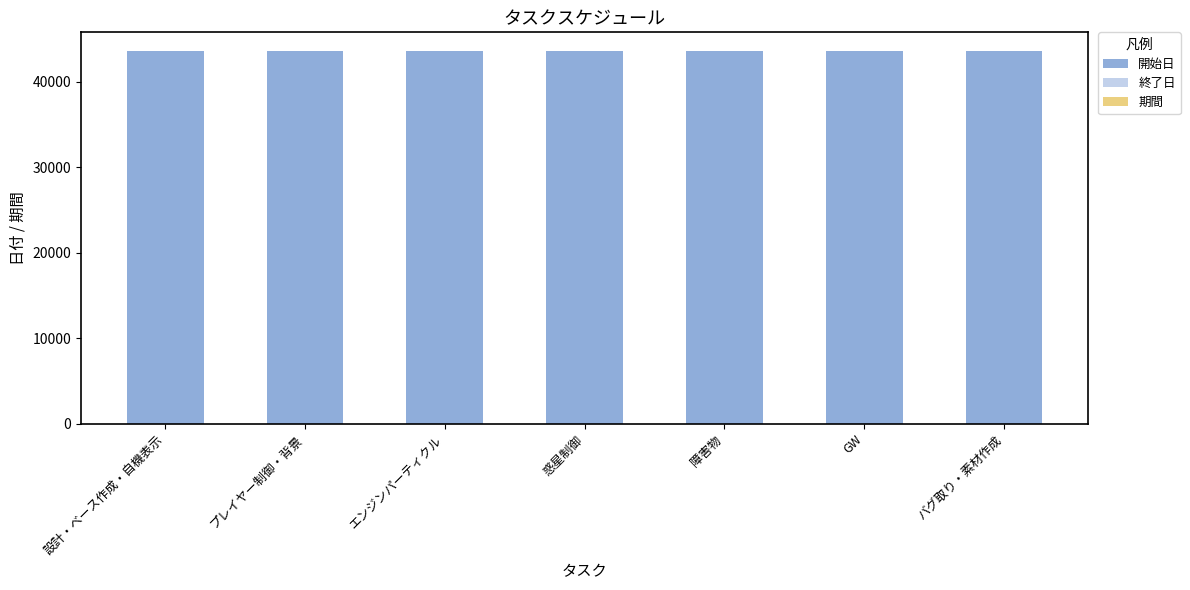

Is it true that 開始日 equals 26552 at 障害物?

False